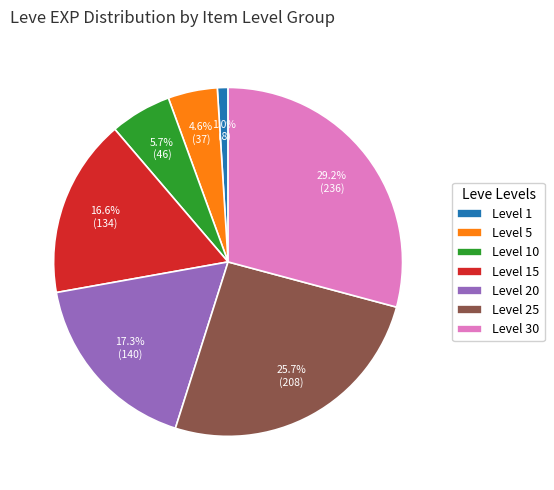

Which slice is the largest?

Level 30